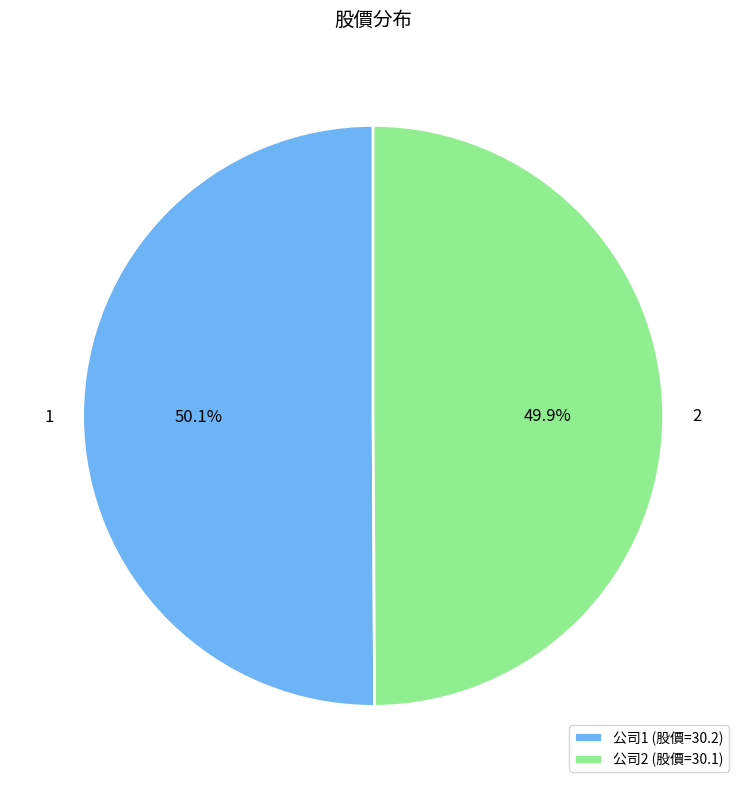

Does any single category account for the majority?

Yes